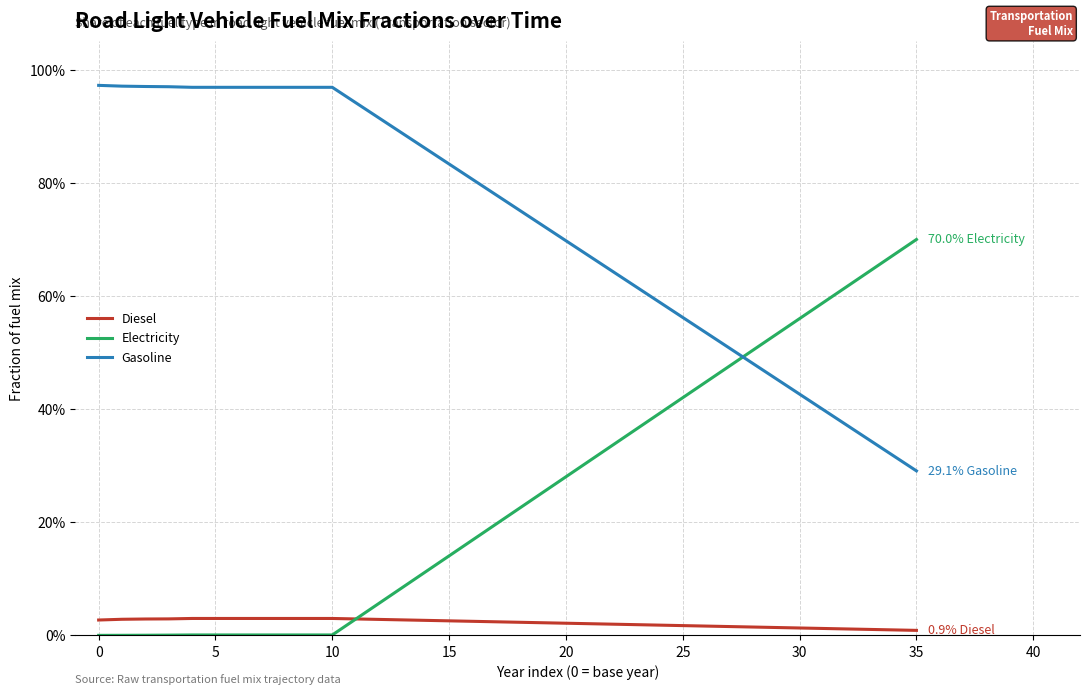

List the series in order of their overall mean, highest first.

Gasoline, Electricity, Diesel